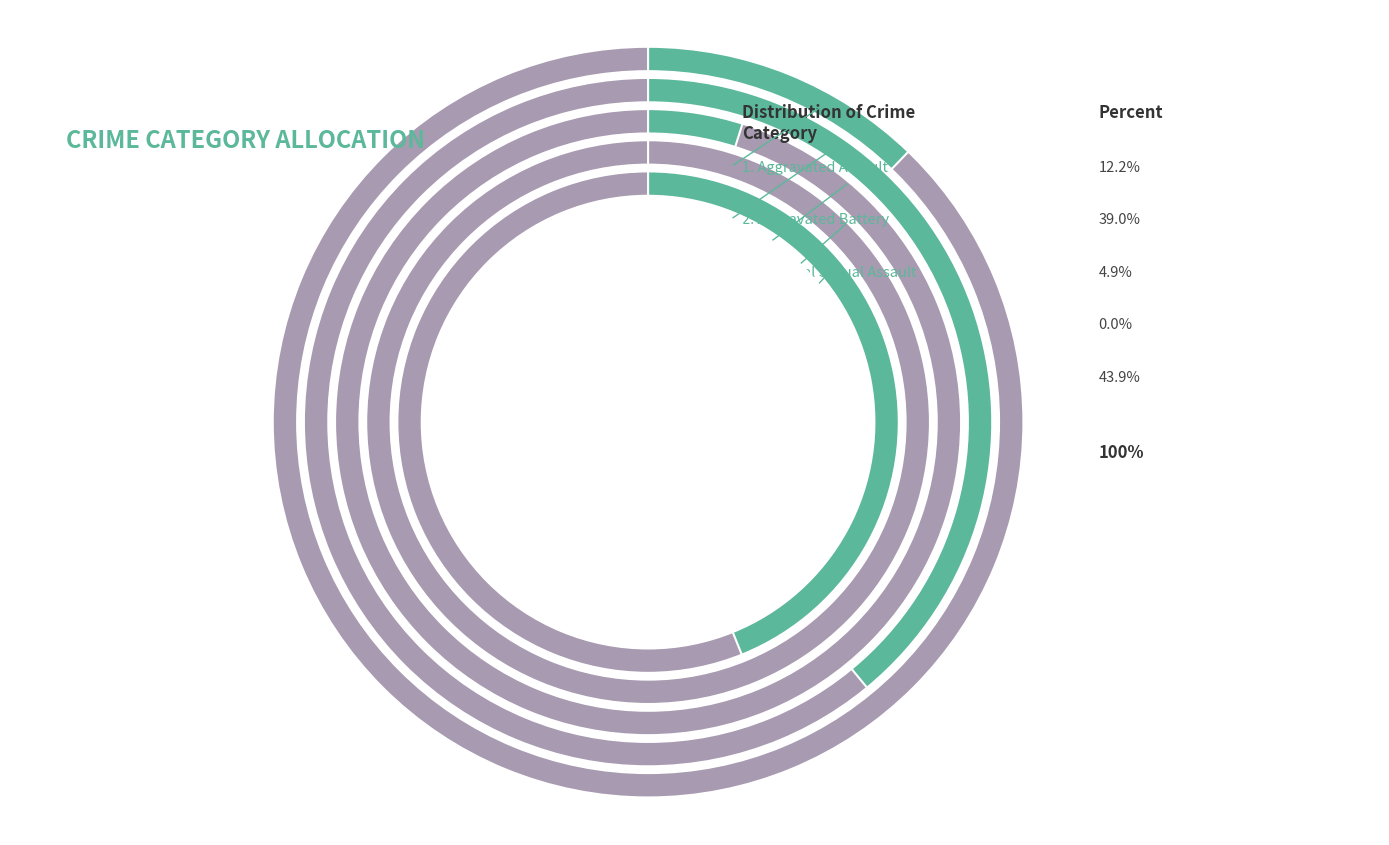

What is the total percentage of Robbery and Aggravated Assault?

56.1%